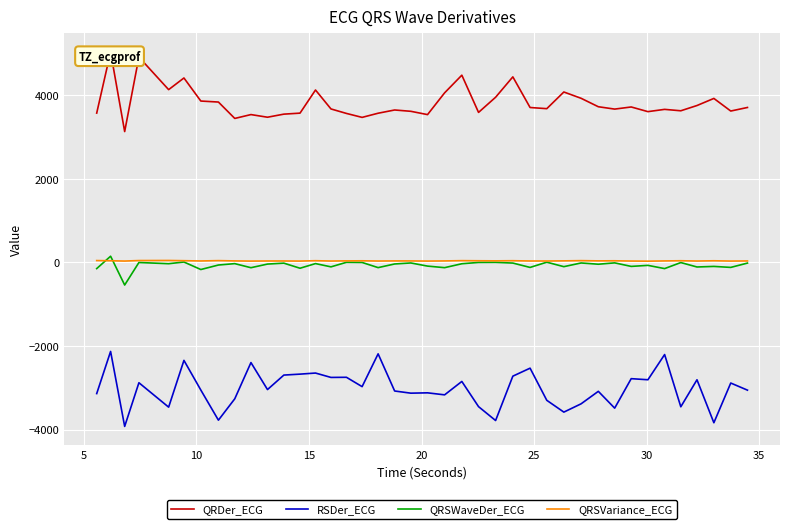

True or false: RSDer_ECG and QRDer_ECG intersect in this chart.

False